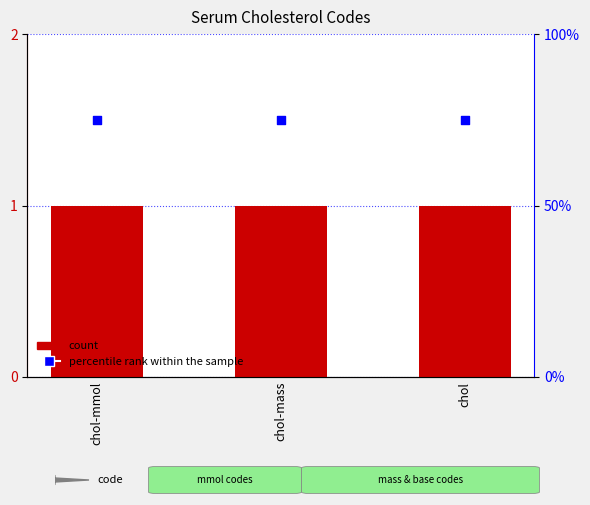

Which series has the largest total across all categories?

percentile rank within the sample